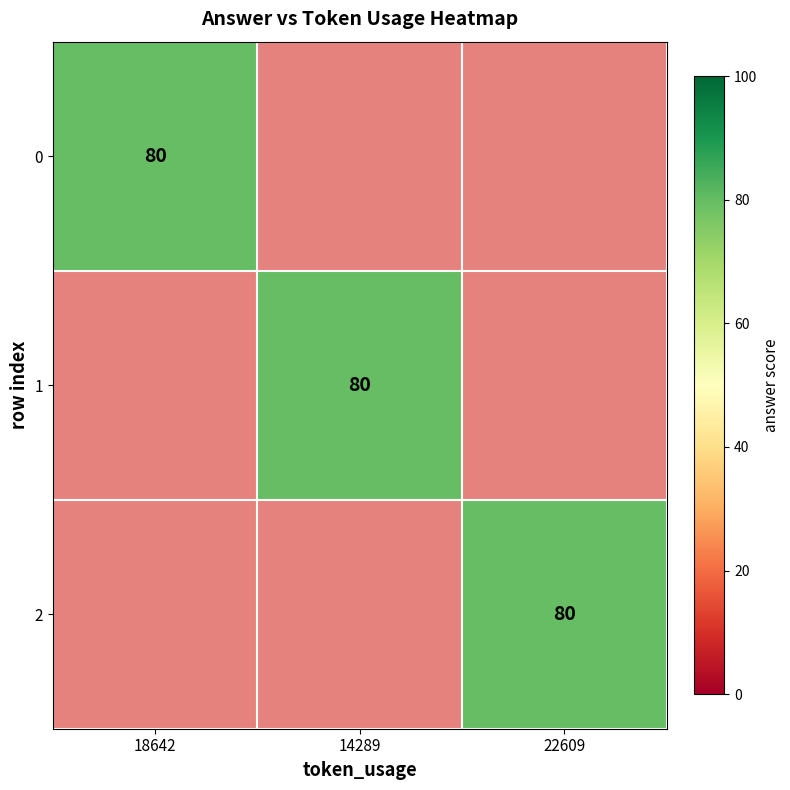

Is it true that 2 equals 10 at 14289?

True